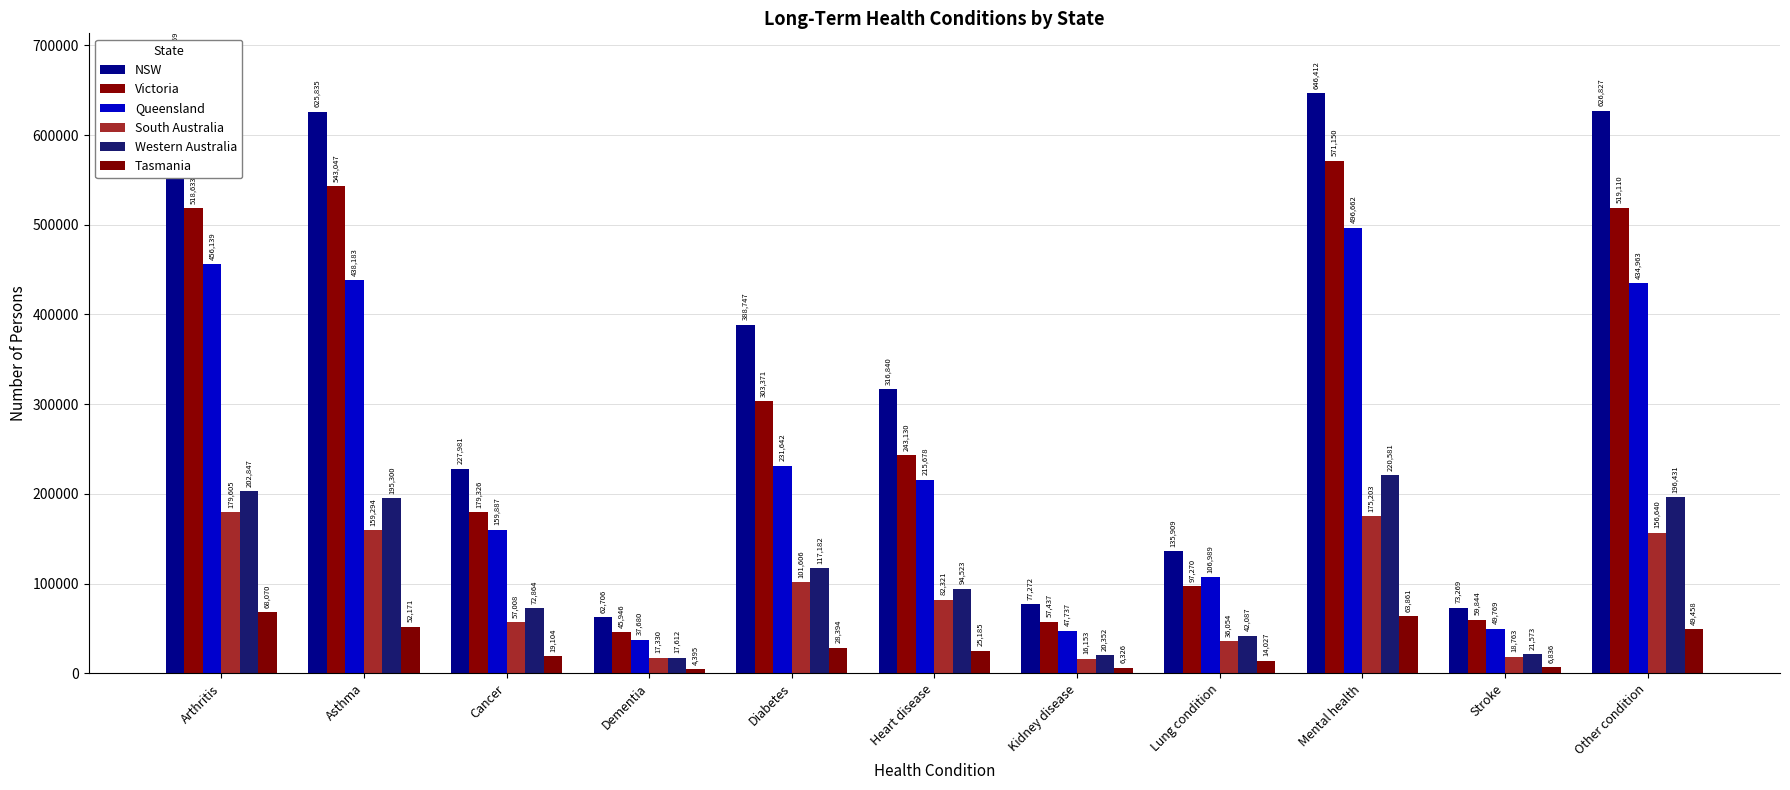

The value of South Australia at Arthritis is 83118. True or false?

False